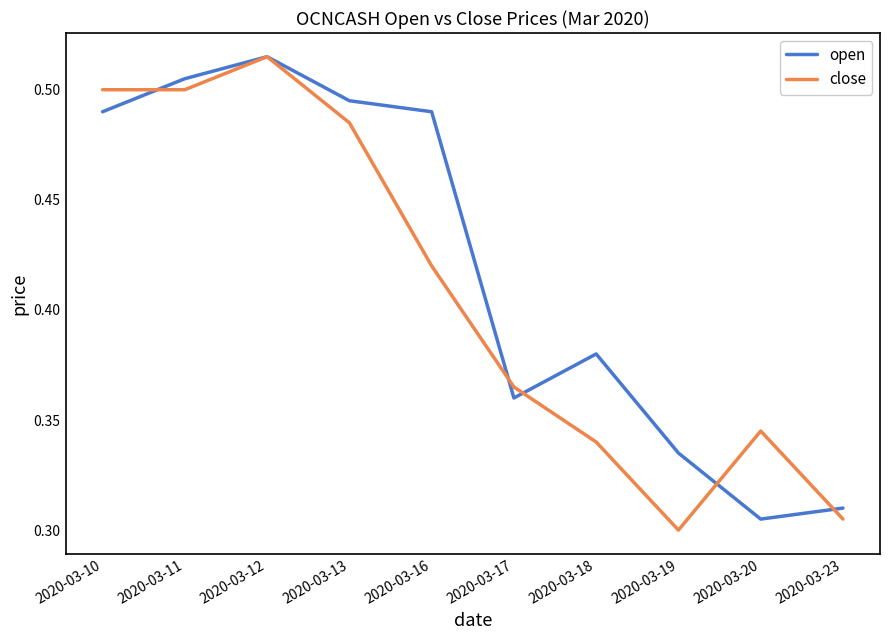

Which category has the highest value across all series?

2020-03-12